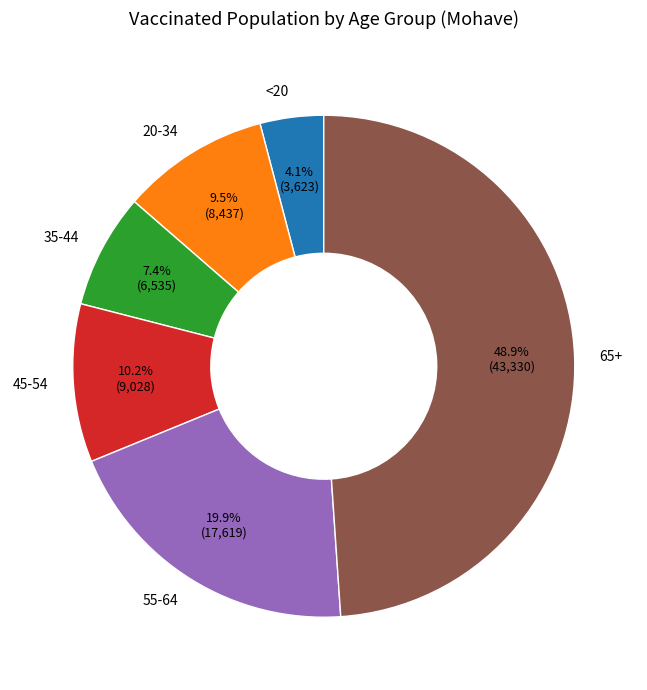

Which has a higher value, 55-64 or 20-34?

55-64